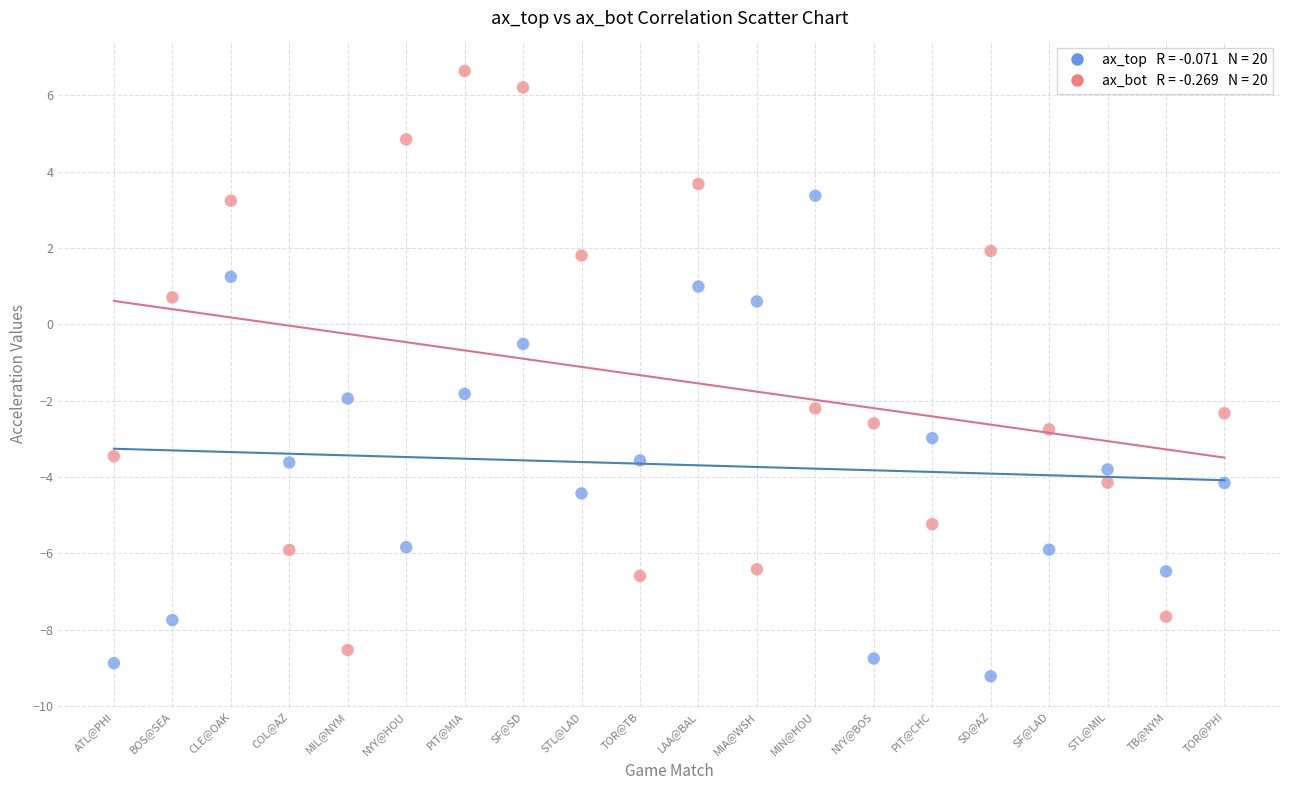

Across all series, what Y value is closest to -1?

-0.5